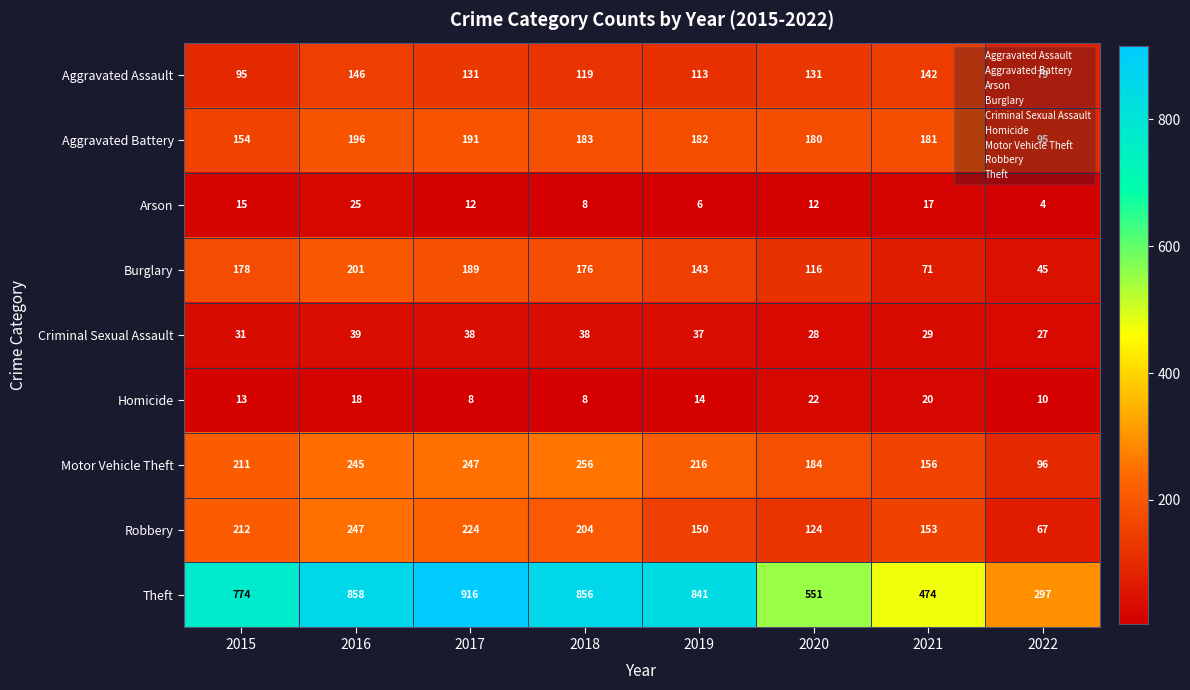

How many categories are shown in the chart?

8